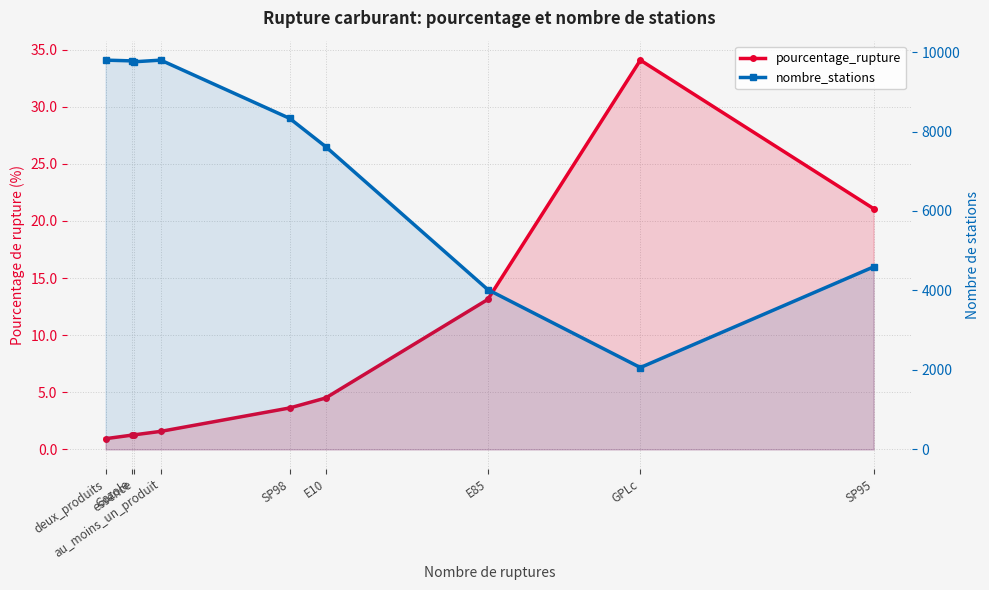

What is the average value of the nombre_stations series?

7305.3